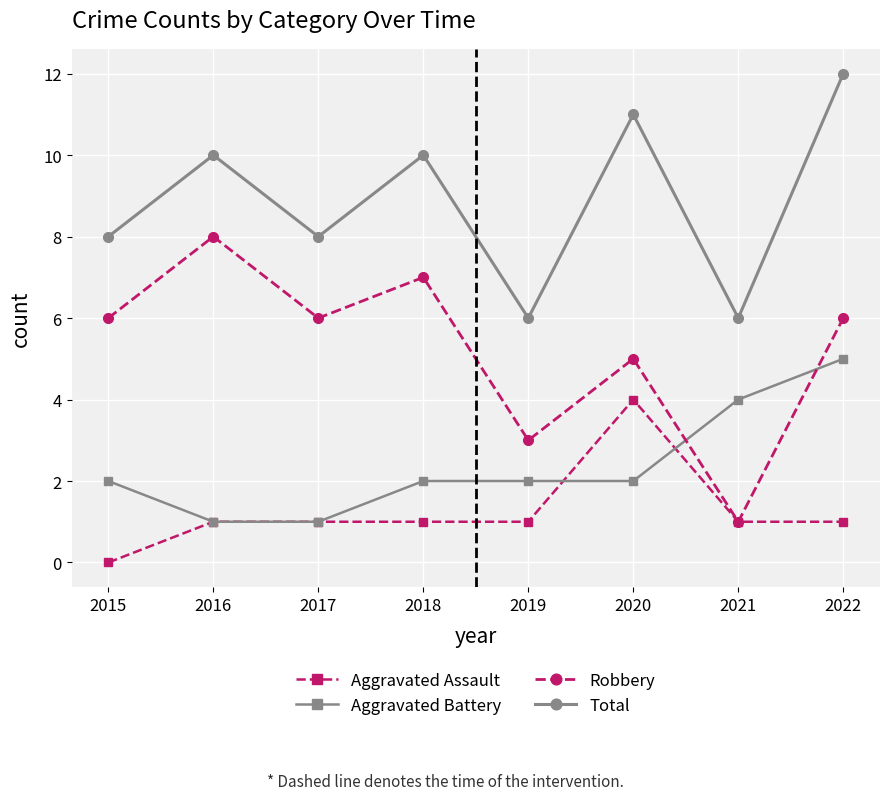

What is the difference between the maximum and second lowest values in the Robbery series?

5